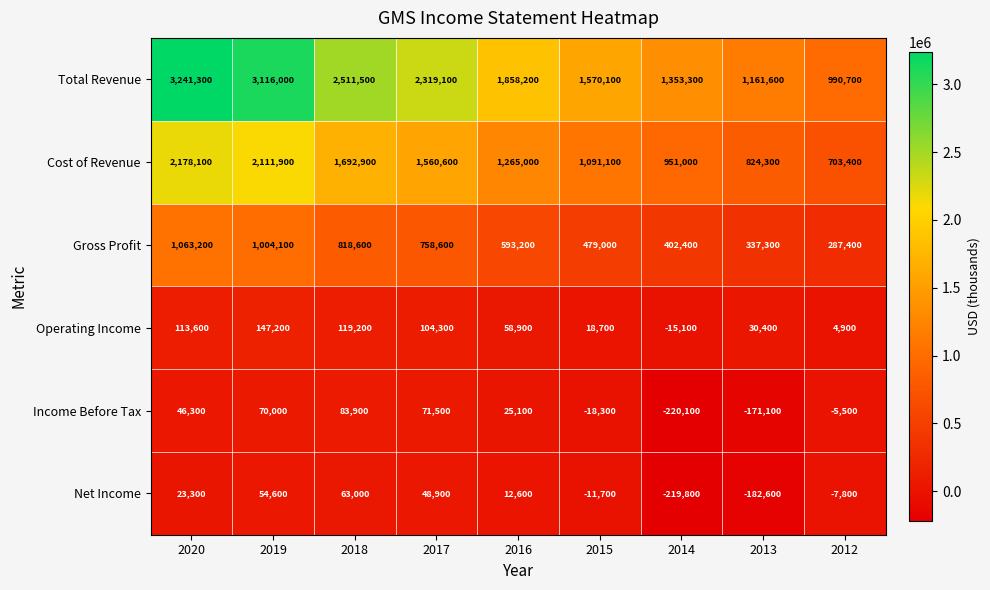

Is the value of Gross Profit at 2020 greater than the value of Net Income at 2012?

Yes